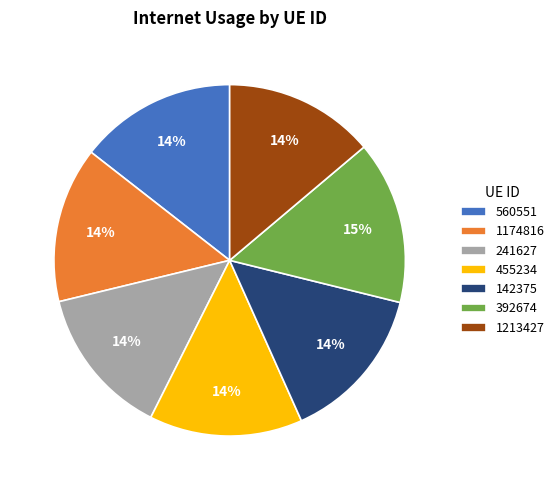

Which category has the biggest portion of the pie?

392674